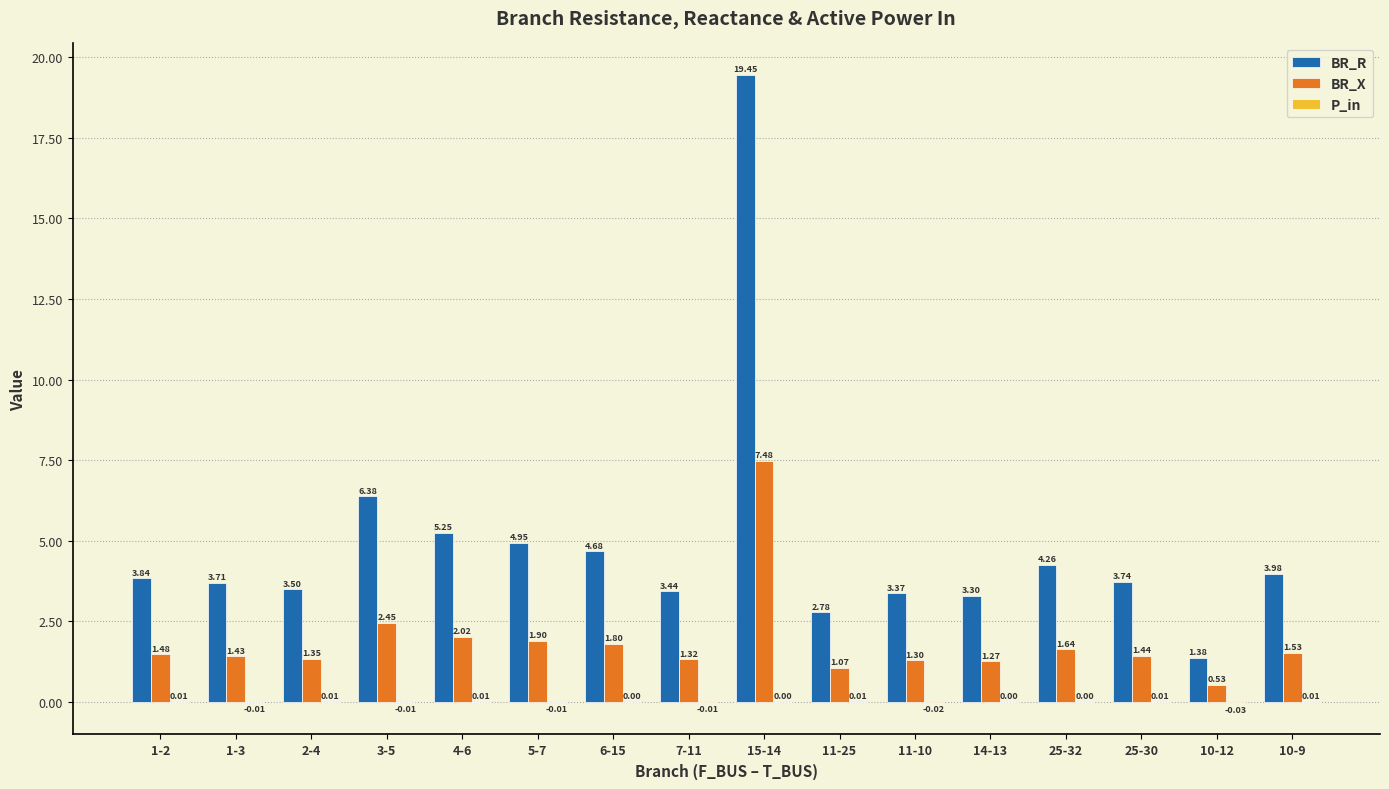

What is the sum of all BR_X values?

30.0